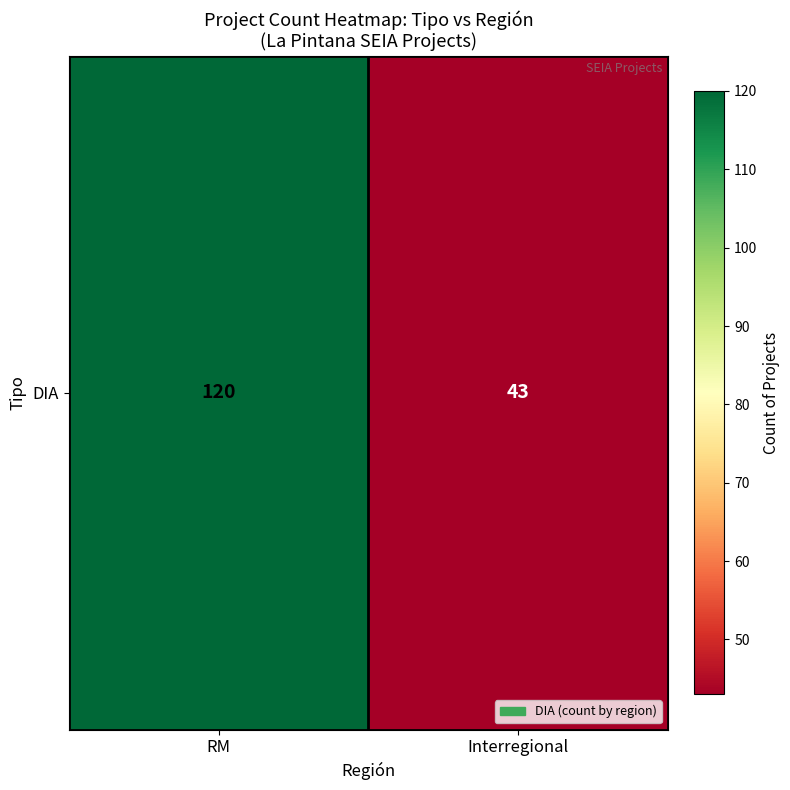

Which label corresponds to the largest value in the chart?

RM